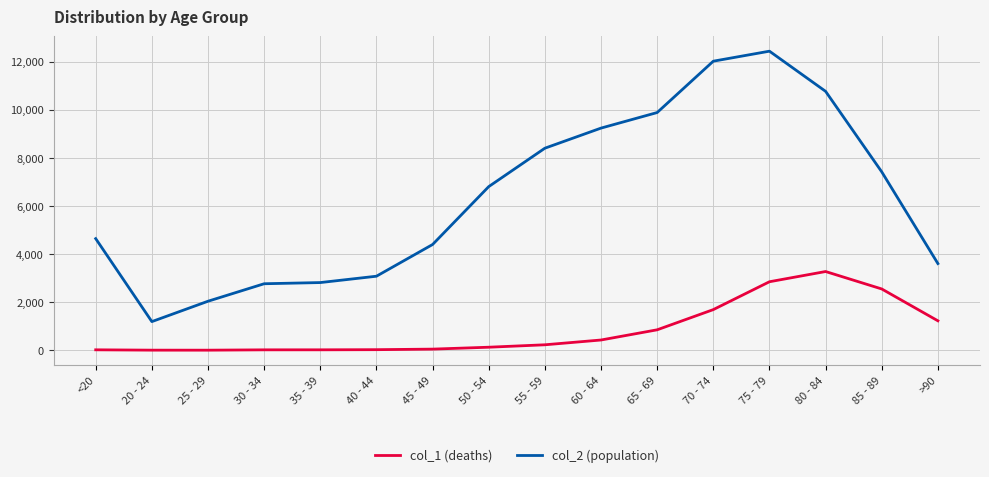

How many values in the col_1 (deaths) series are below 227?

8